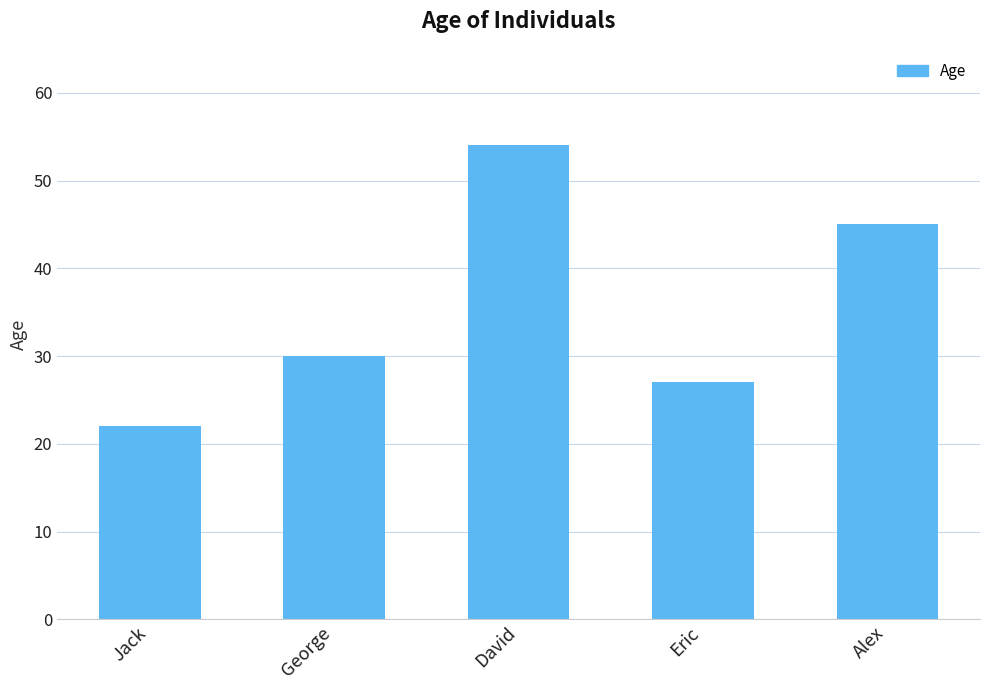

Approximately how many times larger is the value at David compared to Jack?

2.5